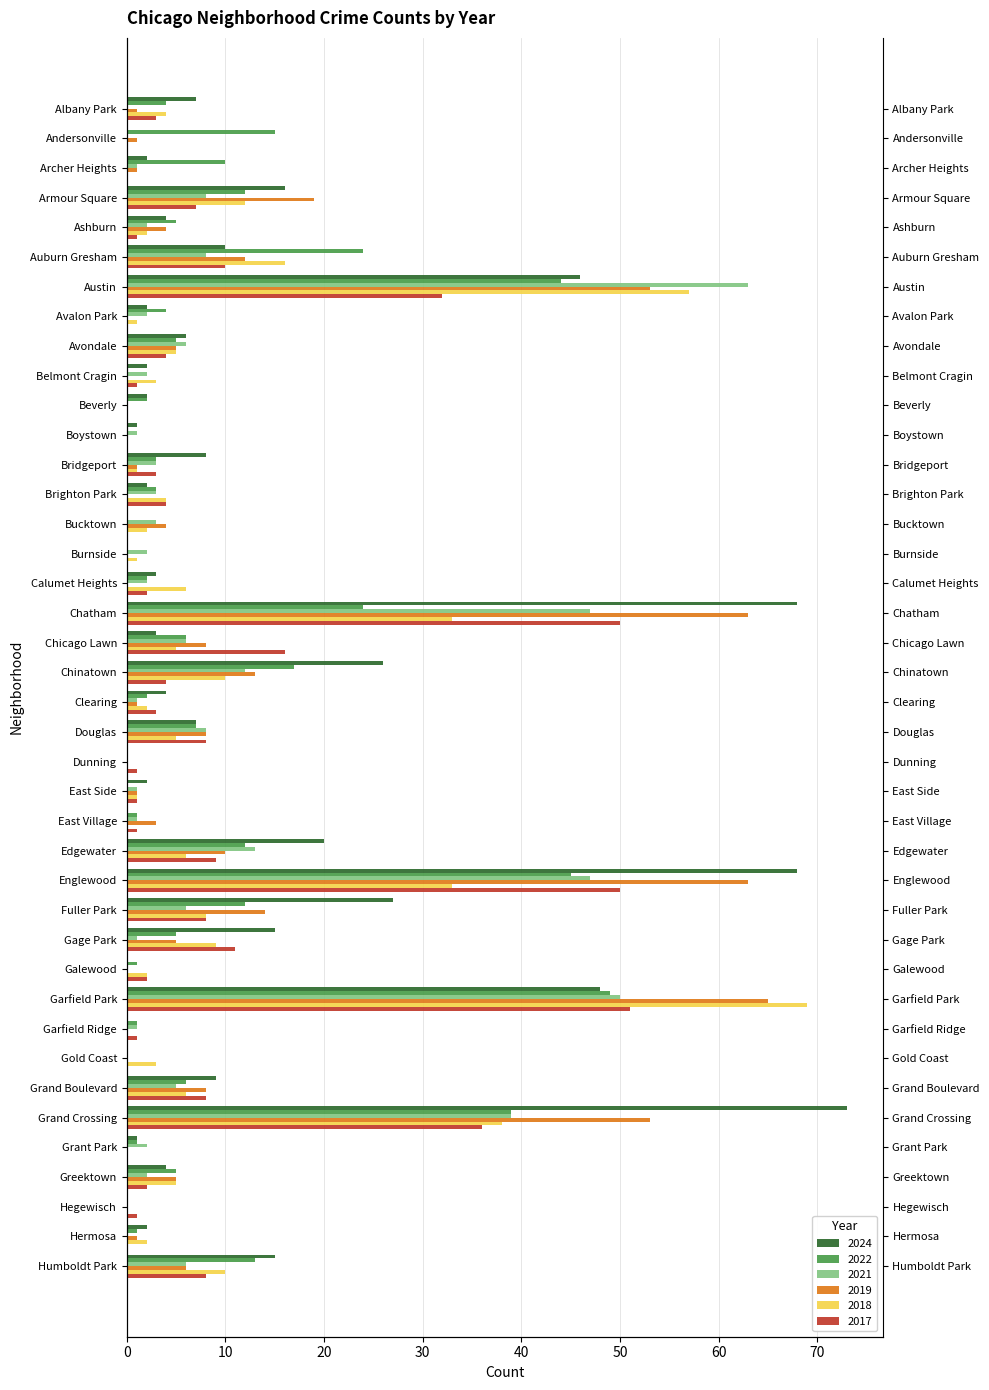

Which series changed the most between Chicago Lawn and Garfield Park?

2018